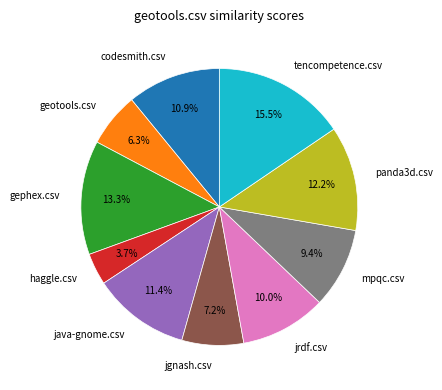

Which has a higher value, haggle.csv or jgnash.csv?

jgnash.csv